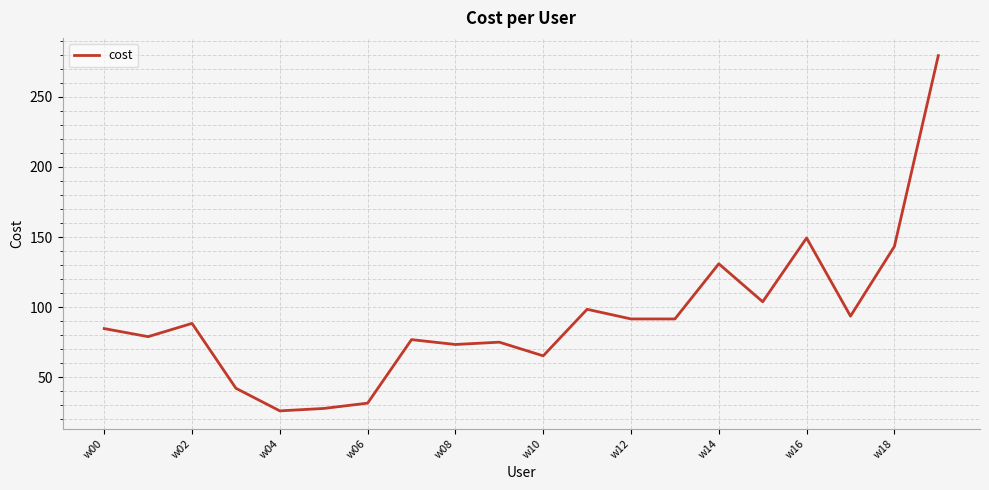

What is the greatest value displayed?

279.5